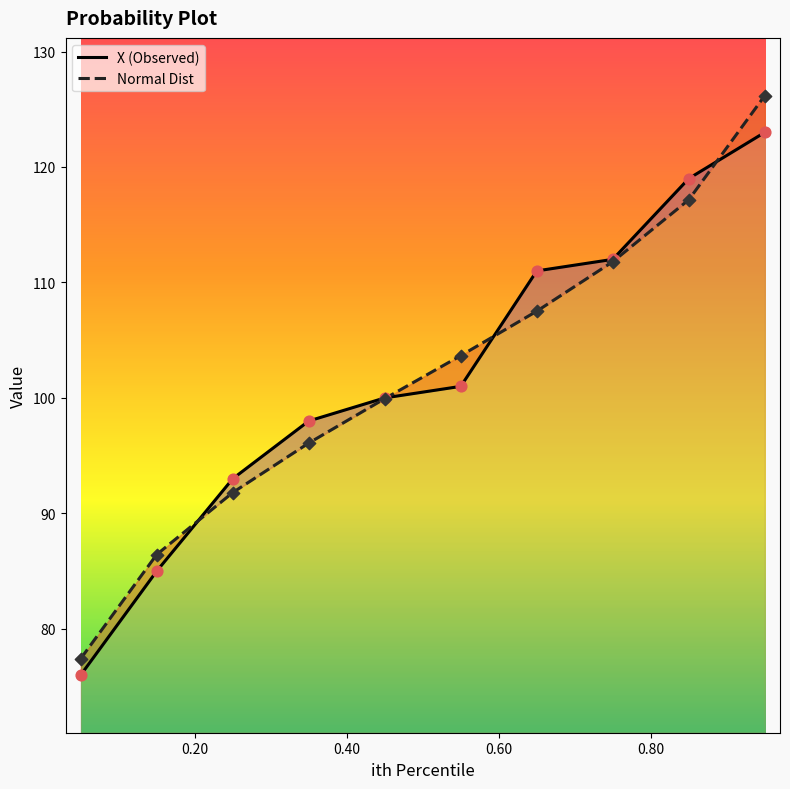

What is the total value across all series at 0.20?

171.4